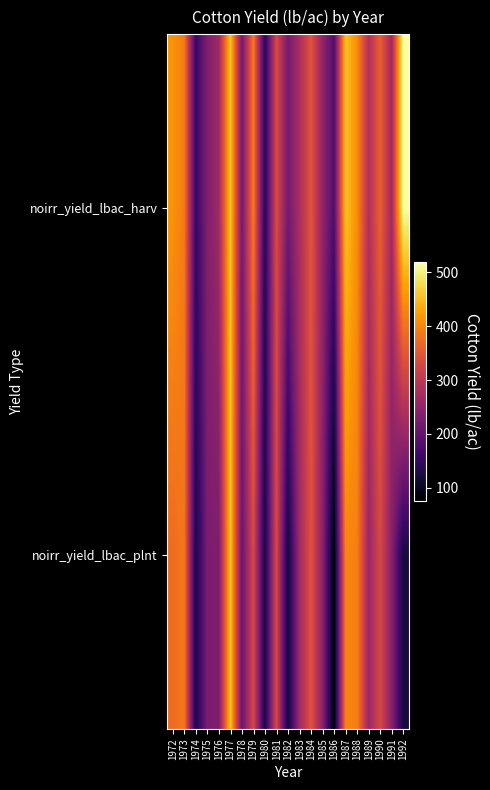

Reading left to right, what are all the values shown in this chart?

noirr_yield_lbac_harv: 1972=413.4	1973=388.6	1974=153.2	1975=232.3	1976=266.4	1977=461.0	1978=217.3	1979=391.2	1980=138.7	1981=332.5	1982=219.0	1983=277.5	1984=346.6	1985=249.6	1986=180.9	1987=458.5	1988=407.1	1989=283.9	1990=361.0	1991=266.9	1992=518.7
noirr_yield_lbac_plnt: 1972=374.1	1973=386.5	1974=124.6	1975=227.0	1976=228.7	1977=461.0	1978=206.4	1979=330.1	1980=123.1	1981=330.2	1982=114.8	1983=266.7	1984=344.7	1985=242.3	1986=75.6	1987=400.0	1988=395.7	1989=259.5	1990=330.2	1991=239.3	1992=121.0